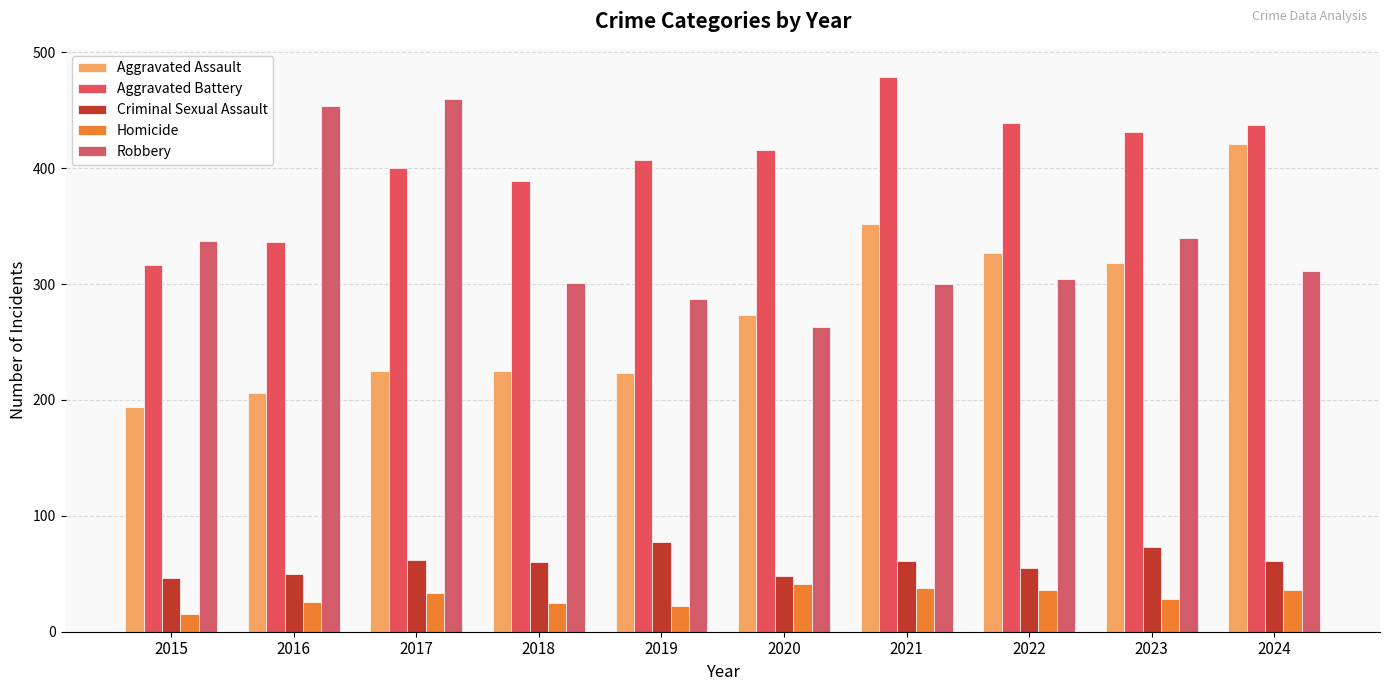

Rank the categories by Robbery value from highest to lowest.

2017, 2016, 2023, 2015, 2024, 2022, 2018, 2021, 2019, 2020